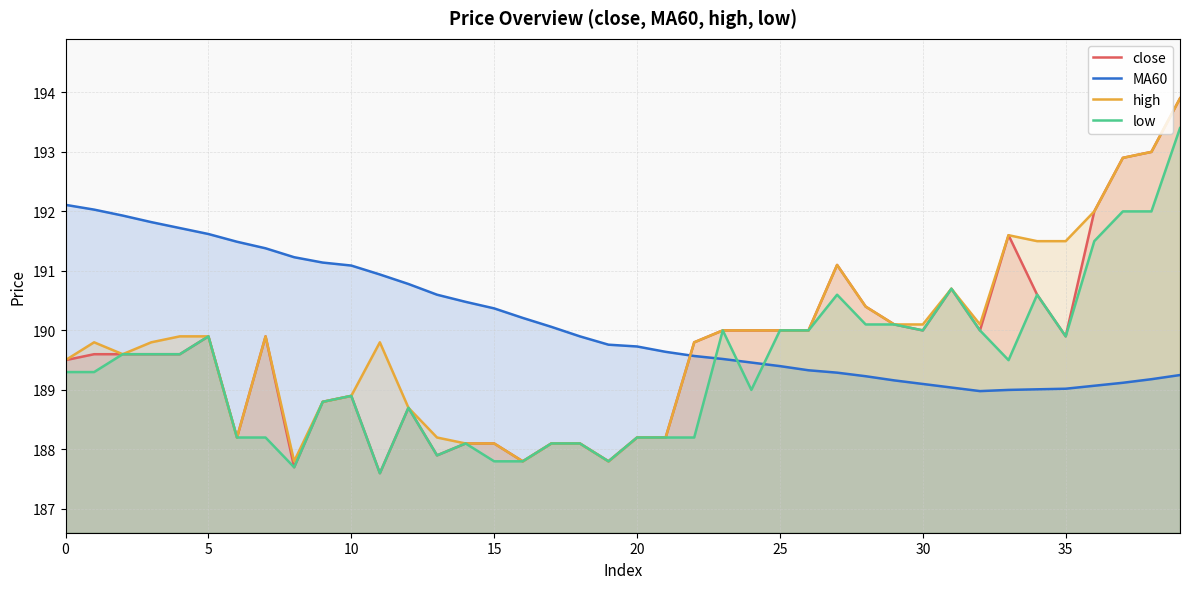

What are all the series names shown in the legend?

close, MA60, high, low